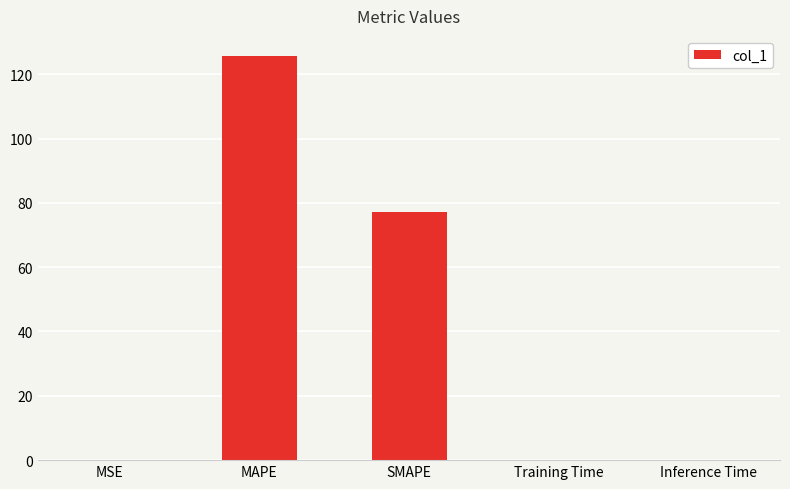

The chart shows a value of 0.0 at Training Time. True or false?

True